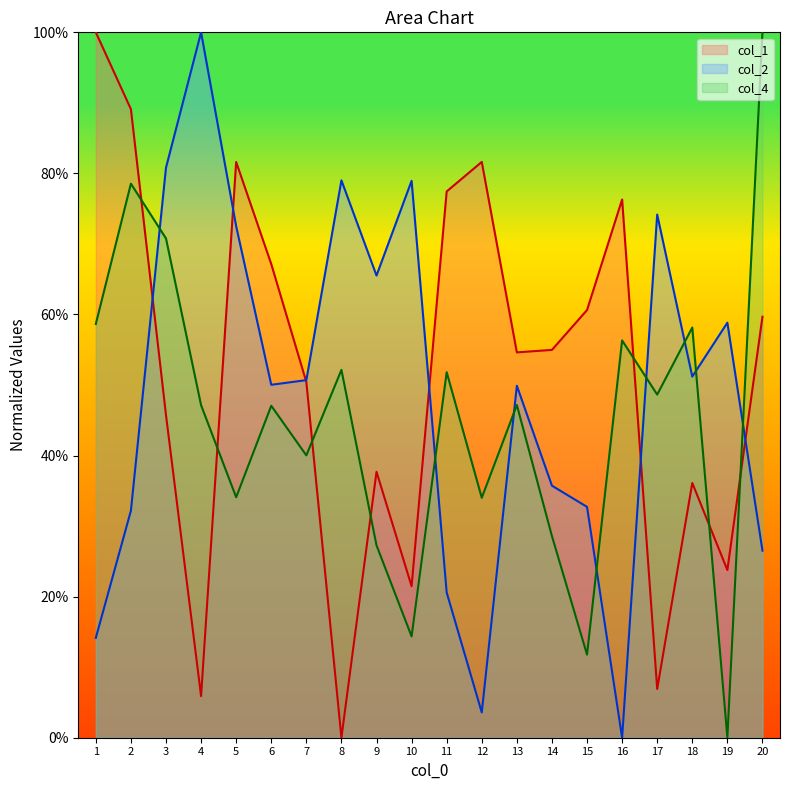

What are all the series names shown in the legend?

col_1, col_2, col_4